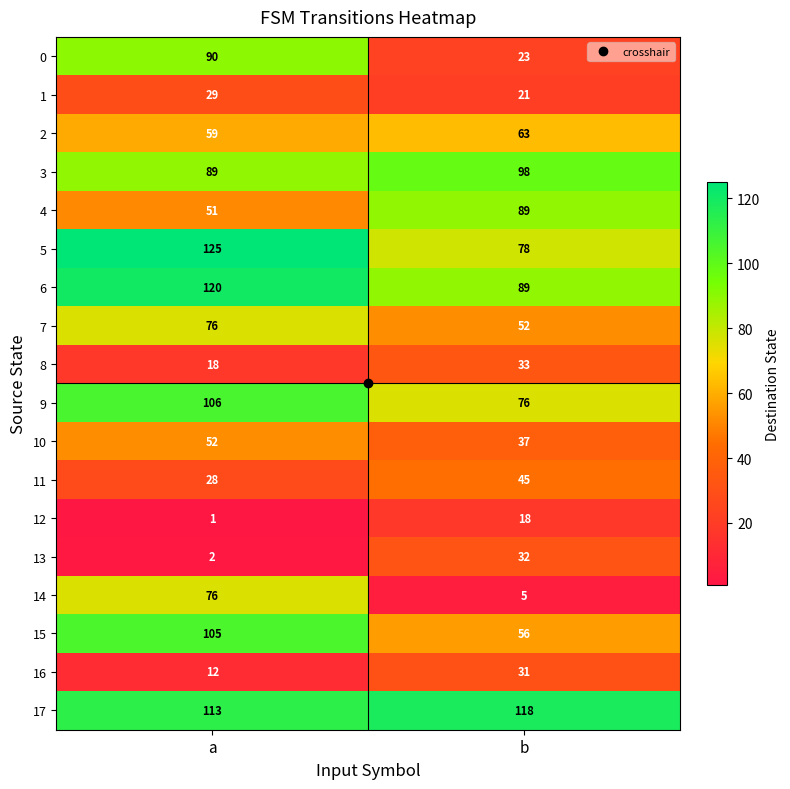

The 1 series shows 21 at b. True or false?

True